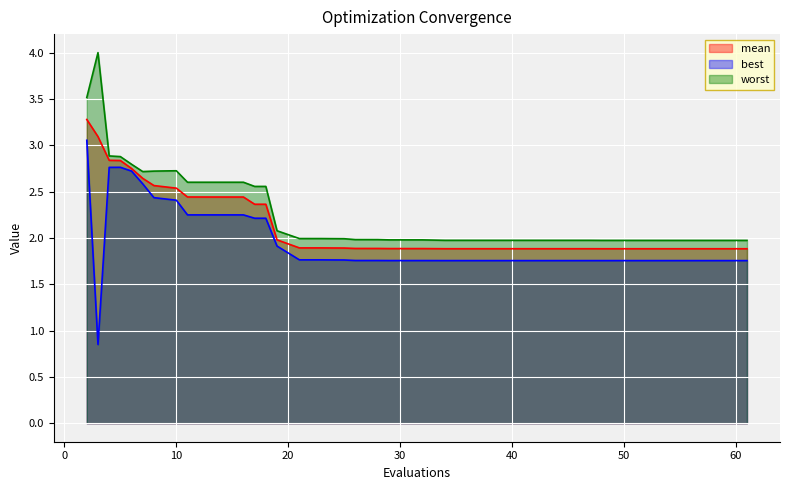

Rank the categories by worst value from lowest to highest.

61, 58, 57, 55, 54, 52, 50, 48, 47, 44, 42, 39, 38, 37, 36, 35, 34, 32, 30, 29, 28, 26, 25, 24, 23, 21, 19, 18, 17, 11, 13, 16, 7, 8, 10, 6, 5, 4, 2, 3